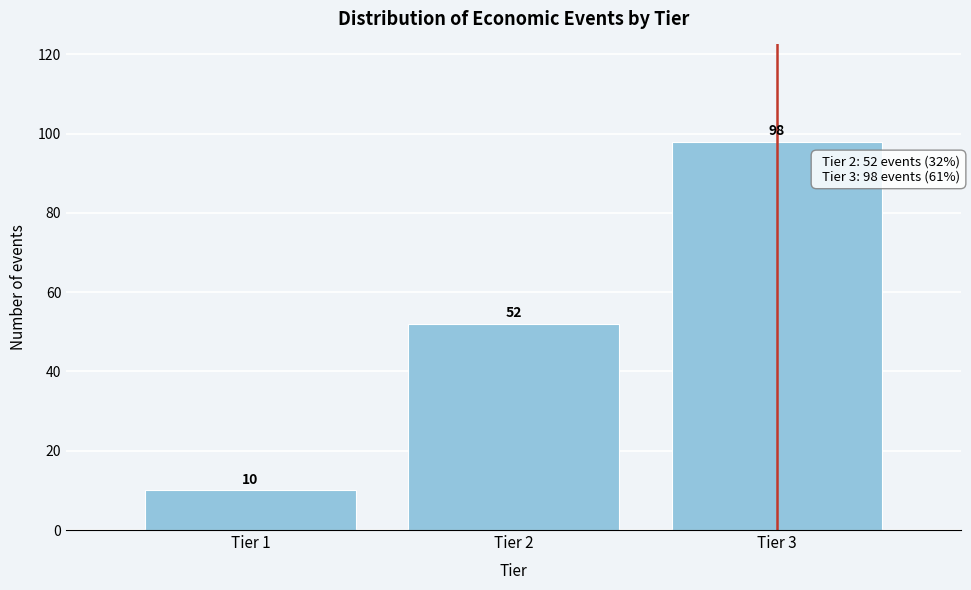

Reading left to right, extract all data points from this chart.

Tier 1=10	Tier 2=52	Tier 3=98